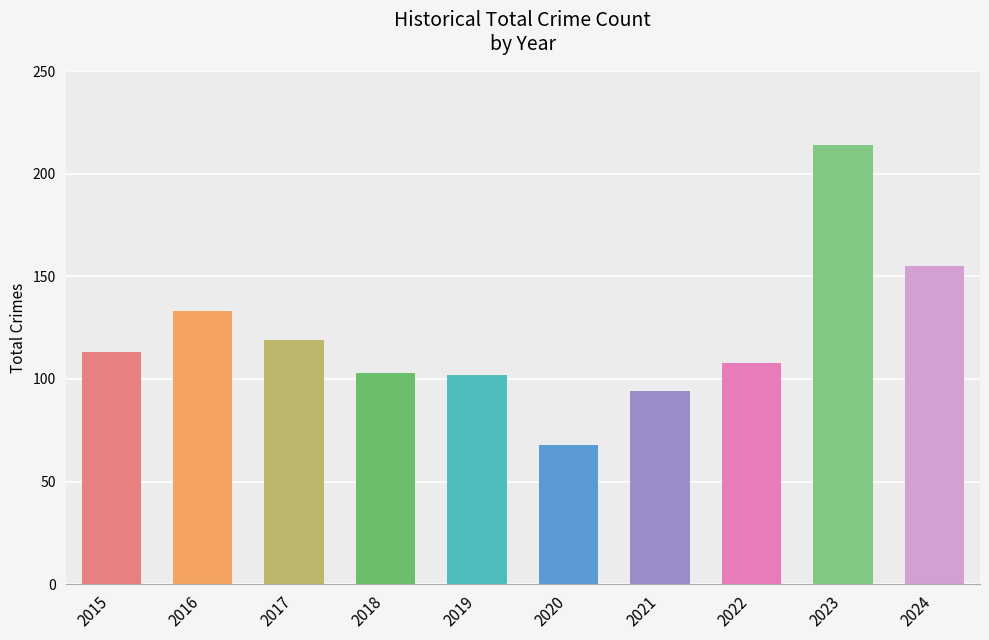

Where is the data nearest to the value 141?

2016